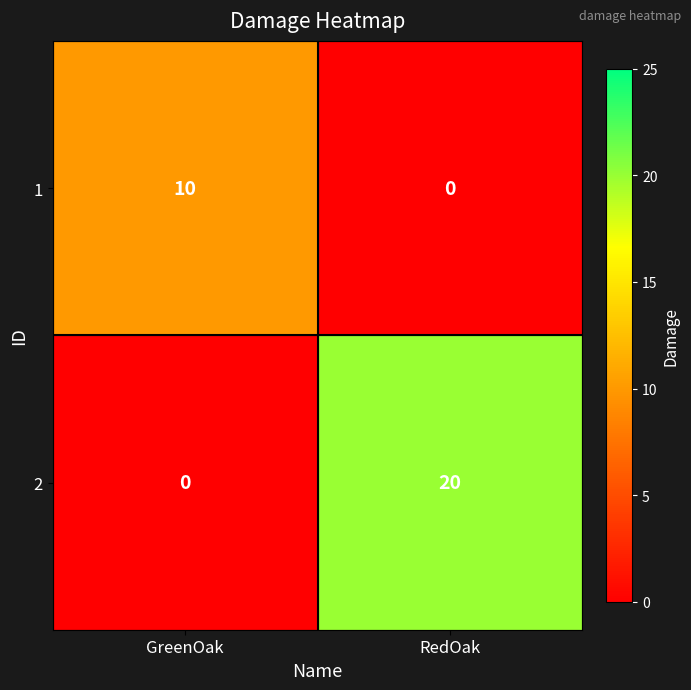

At which category is the sum across all series the highest?

RedOak